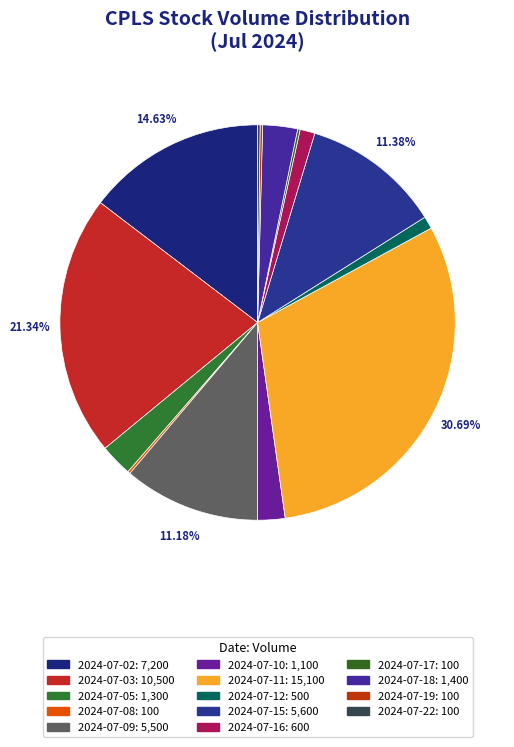

The 2024-07-10 slice represents 2% of the pie. True or false?

True